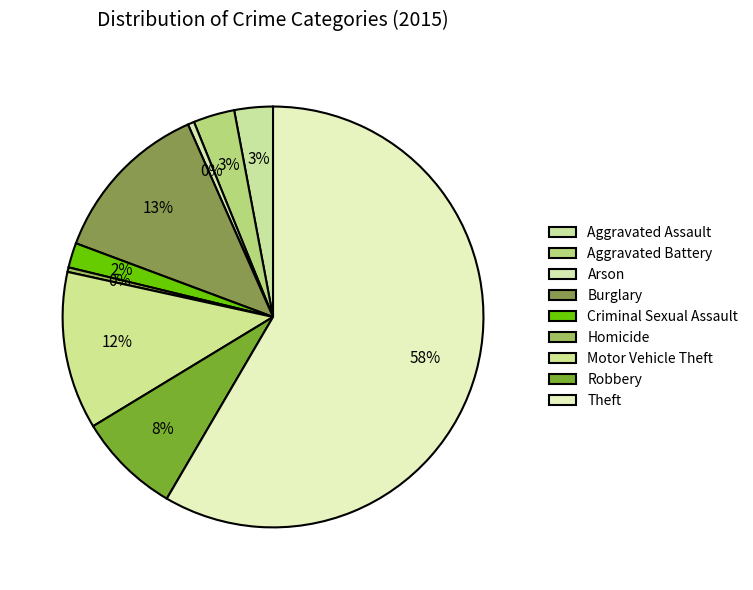

What percentage is the Robbery slice, to the nearest percent?

8%